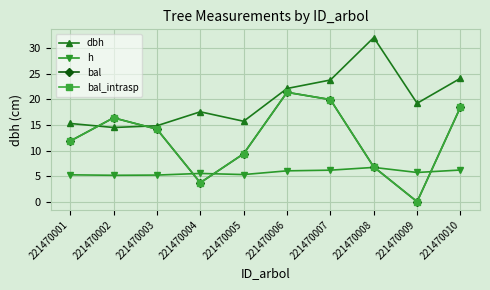

Is it true that dbh equals 10.4 at 221470008?

False